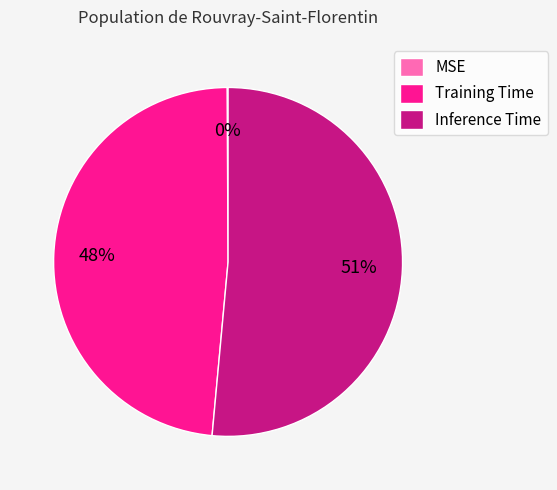

Which has a higher value, Training Time or Inference Time?

Inference Time